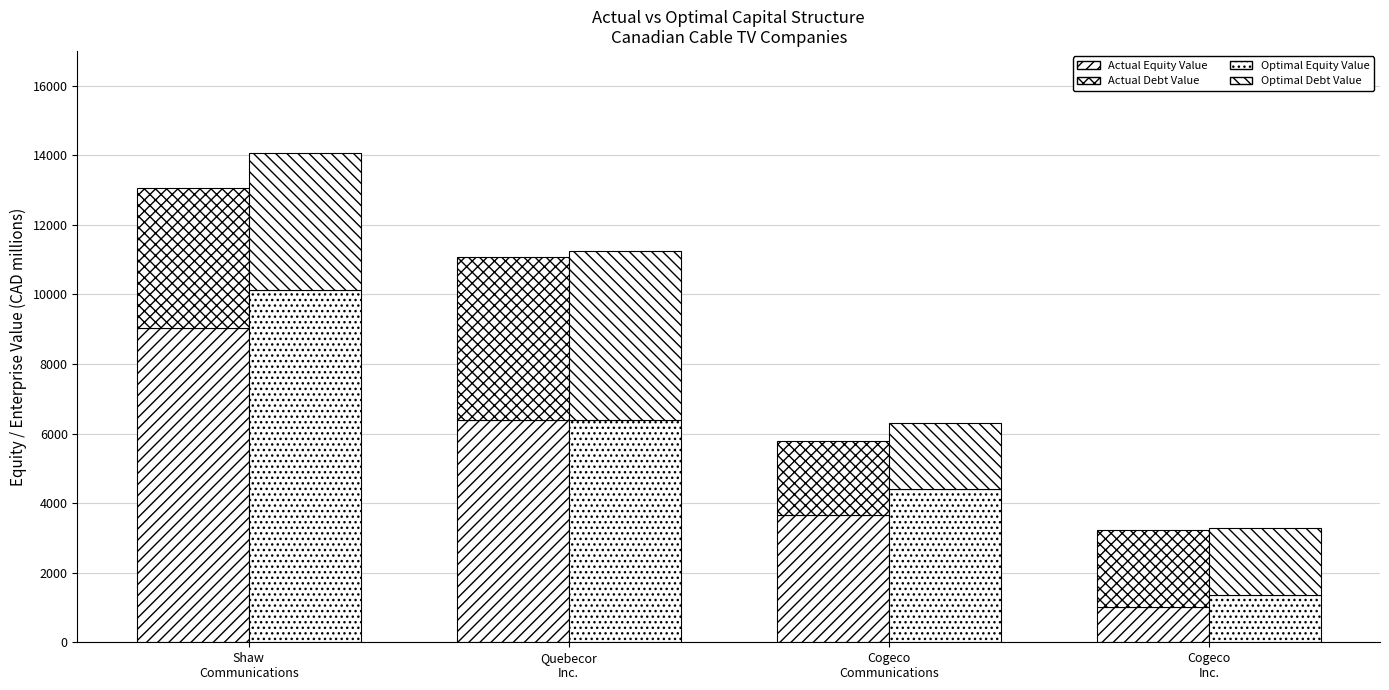

What position from the right is Shaw
Communications?

4